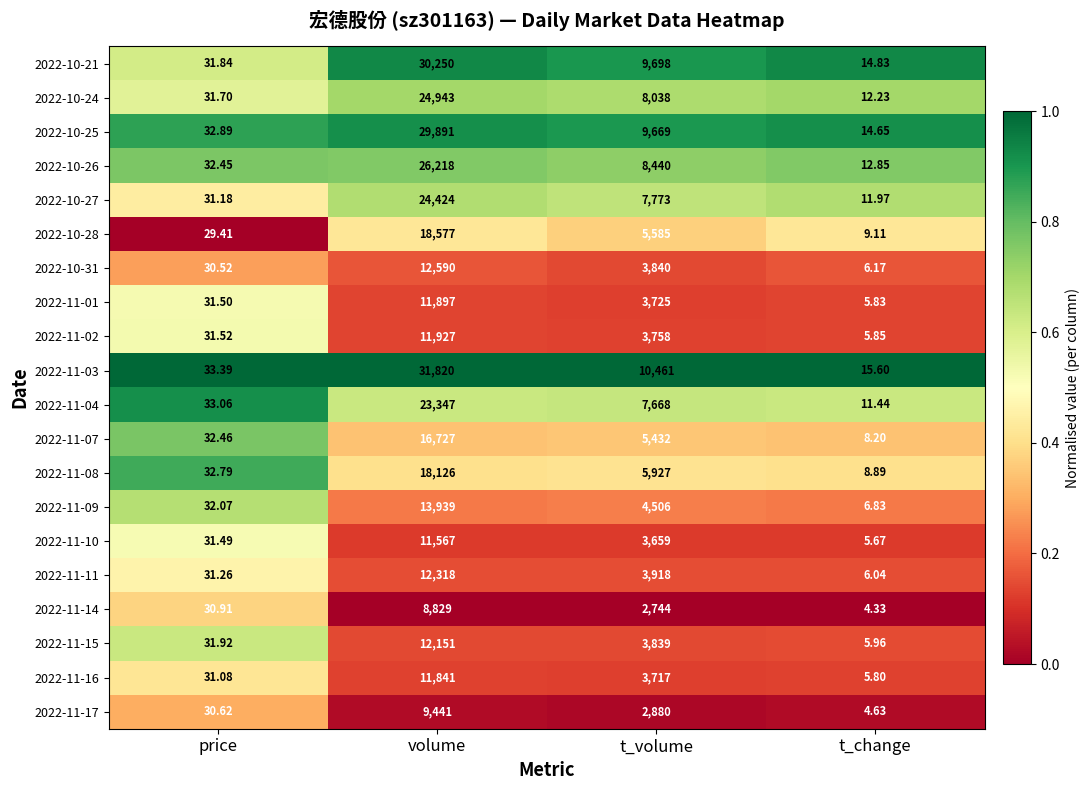

How many categories are shown in the chart?

4